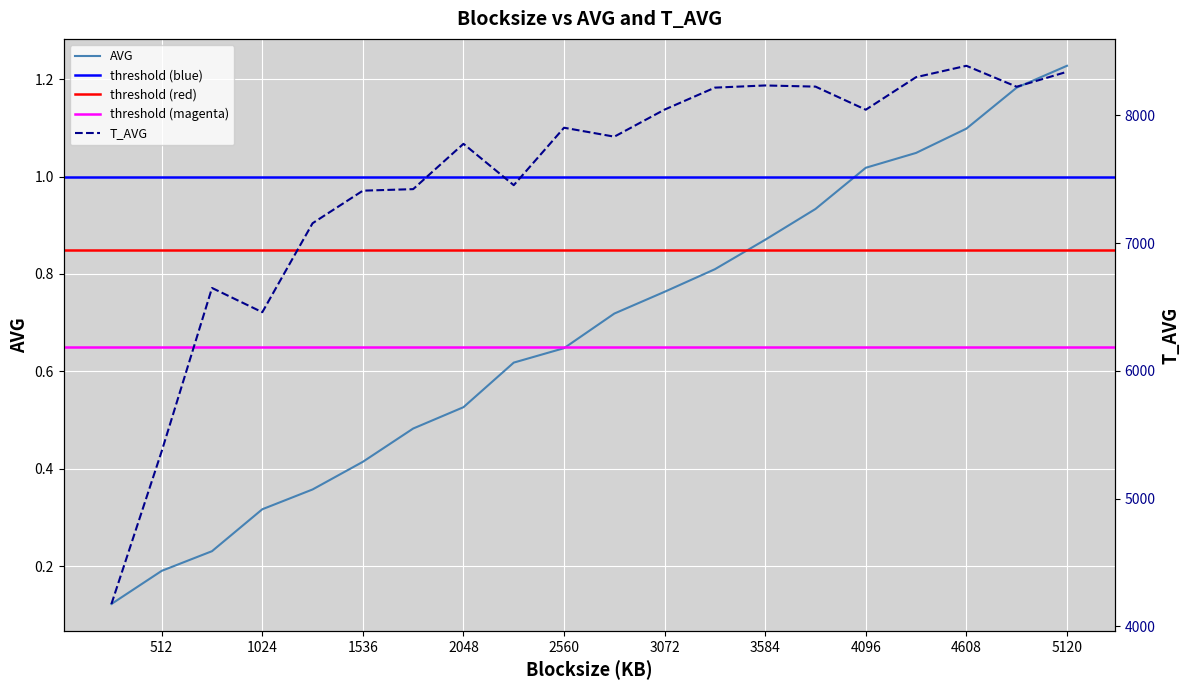

What is the sum of all AVG values?

13.6